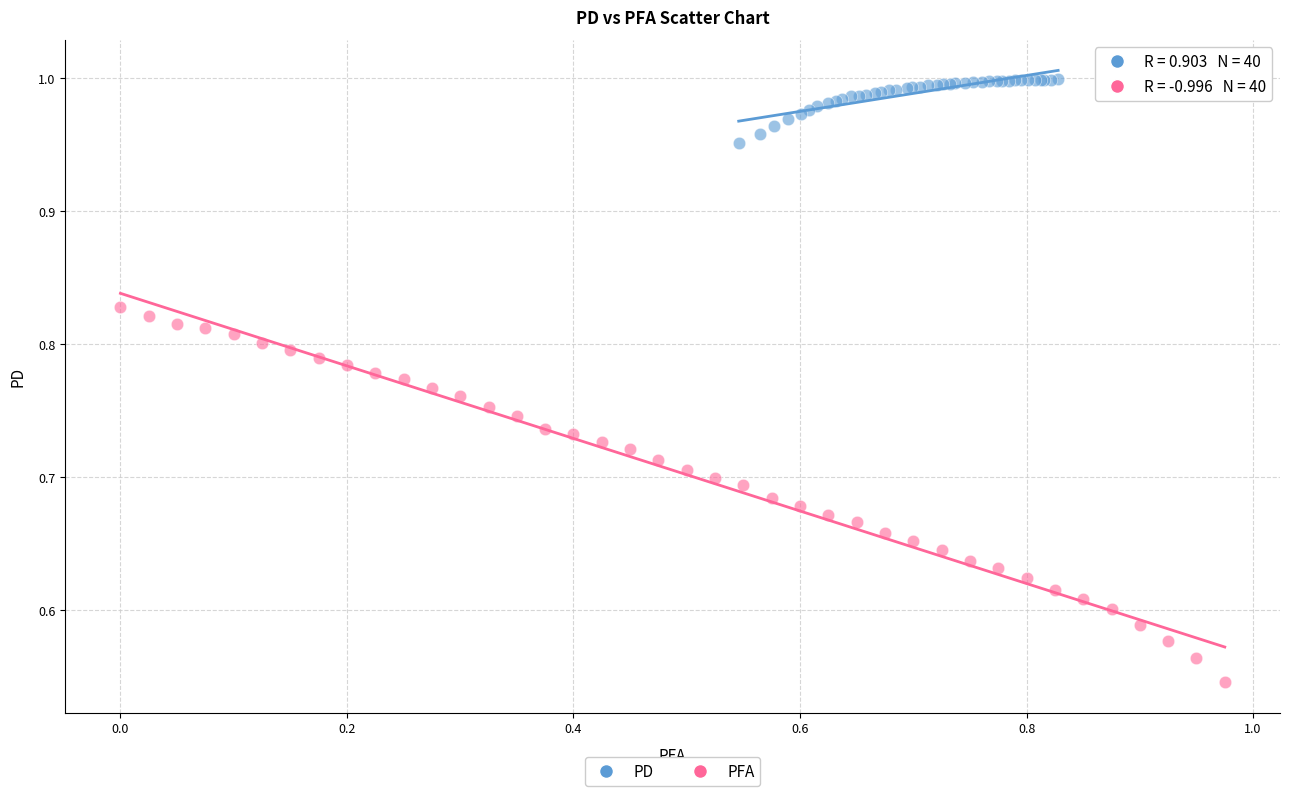

Which series reaches the maximum Y coordinate?

PD